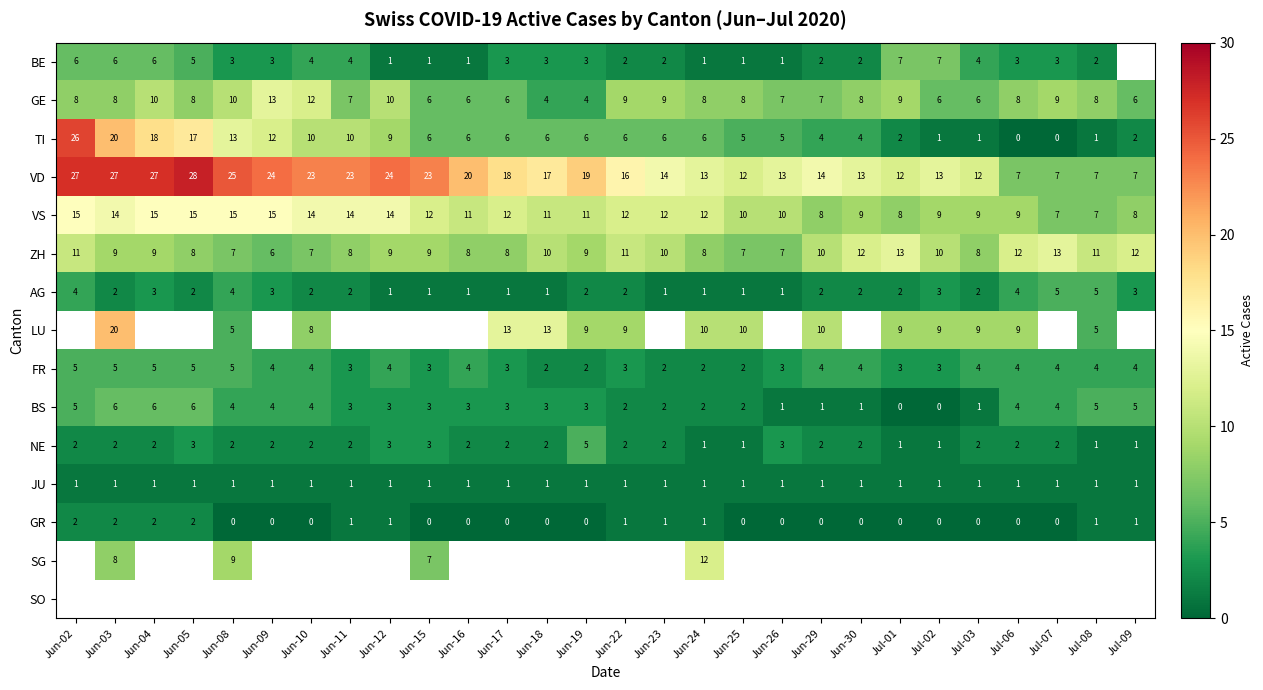

Is the value of NE at Jul-02 greater than the value of GR at Jun-15?

Yes